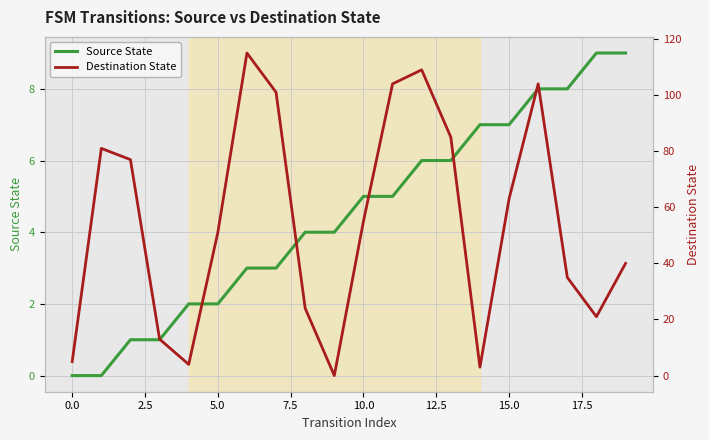

Between 16 and 19, which series saw the biggest shift?

Destination State